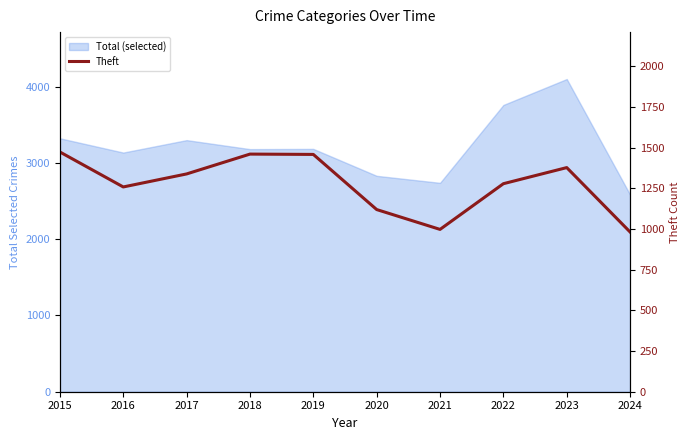

Rank the categories by value from highest to lowest.

2015, 2018, 2019, 2023, 2017, 2022, 2016, 2020, 2021, 2024